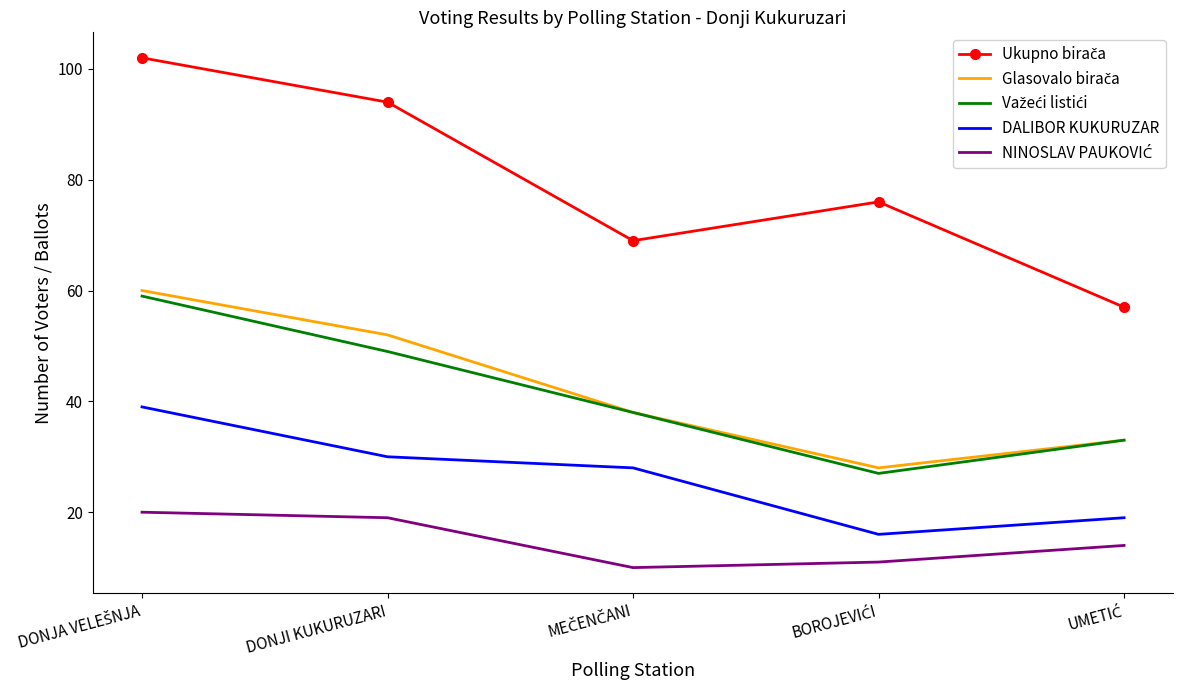

What is the difference between the highest and lowest values at DONJI KUKURUZARI?

75